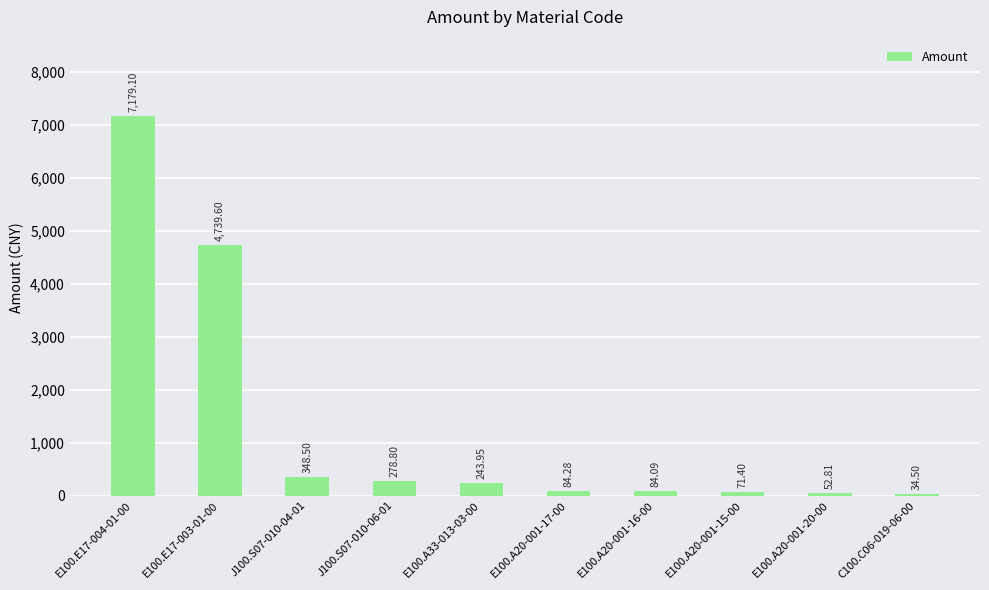

What is the difference between the values at E100.A20-001-17-00 and E100.A20-001-15-00?

12.9